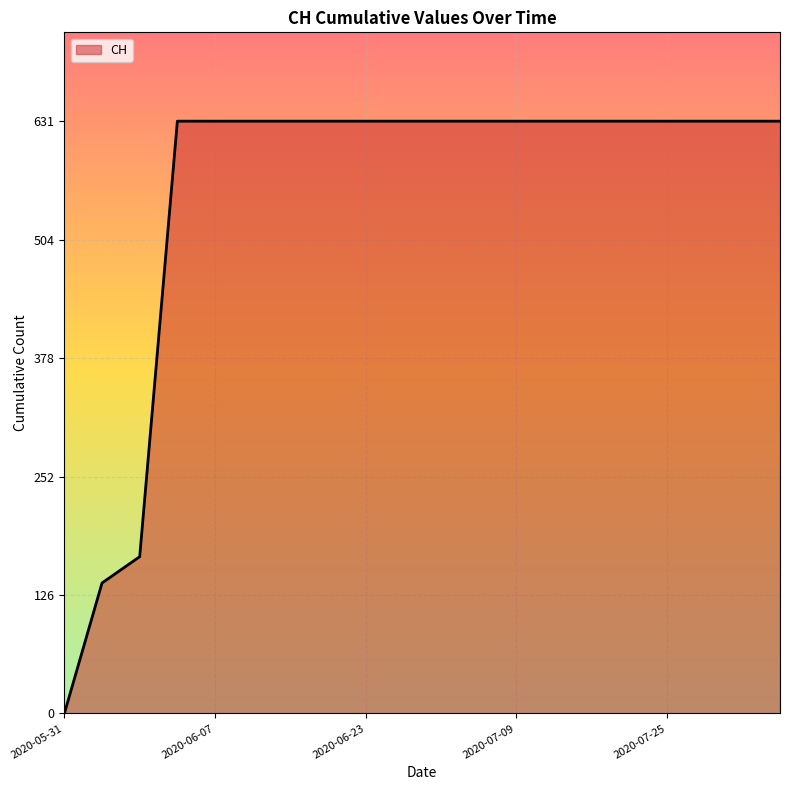

What is the sum of all values?

11033